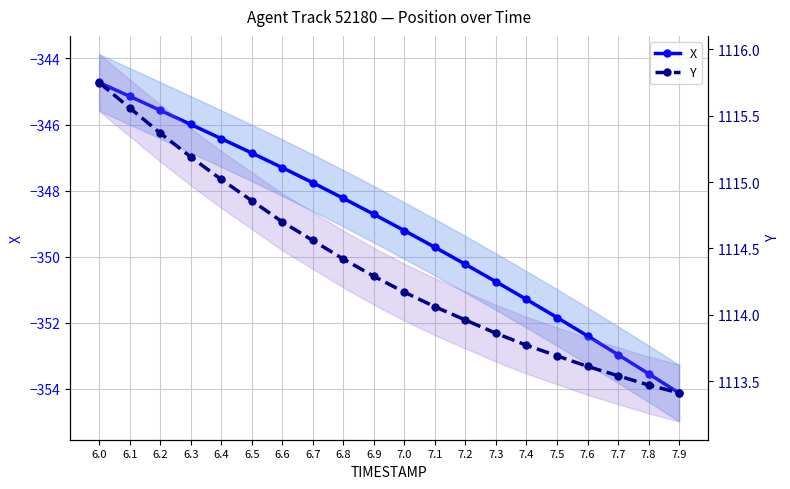

What is the label of the 18th point from the left?

7.7